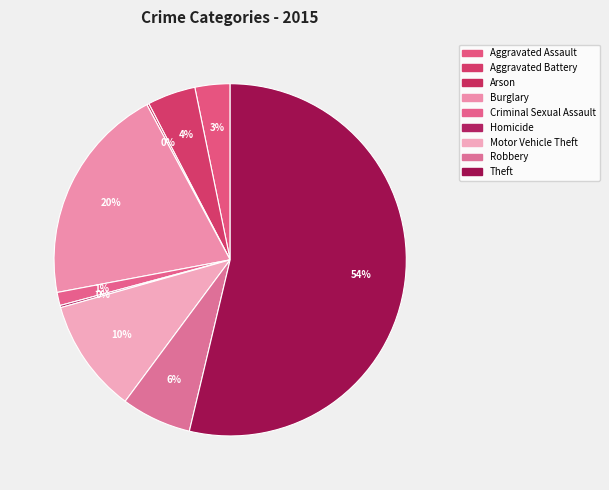

True or false: Burglary accounts for 20% of the total.

True